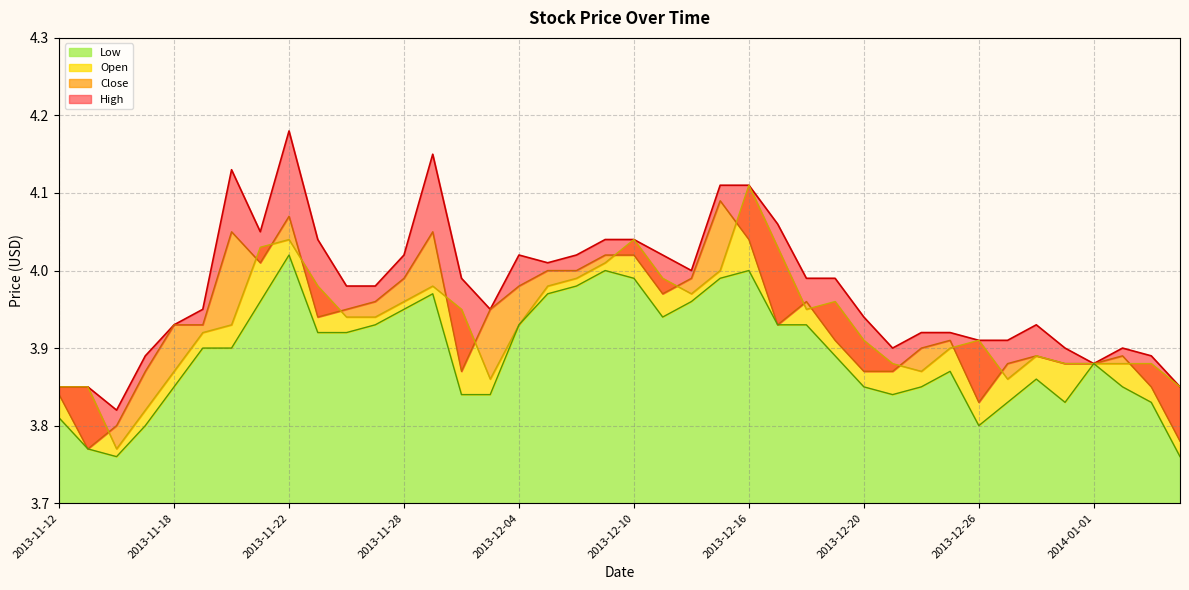

True or false: Close and Open intersect in this chart.

True